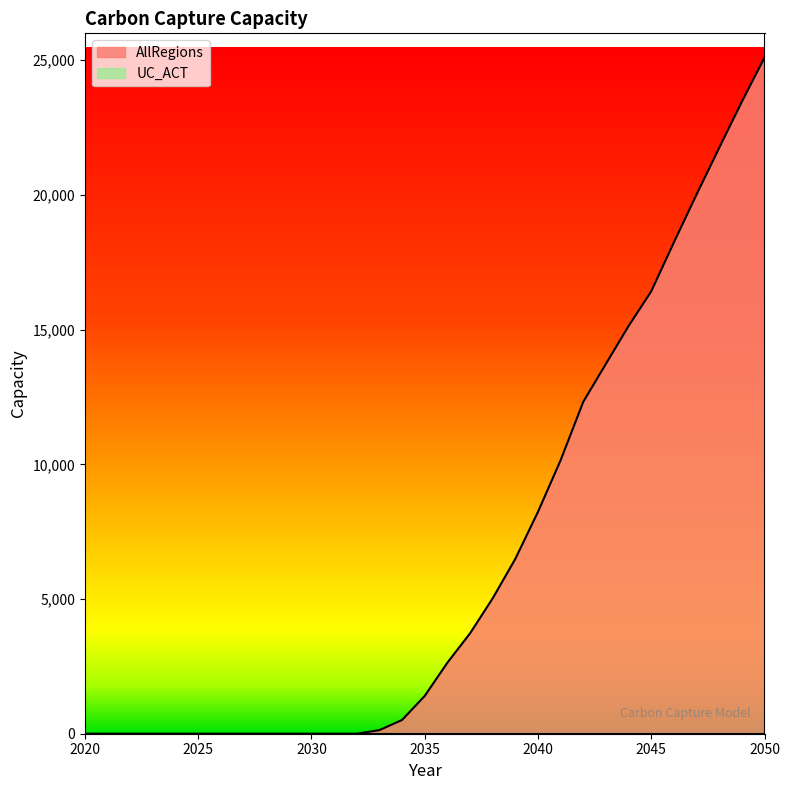

How many lines are shown in the chart?

2